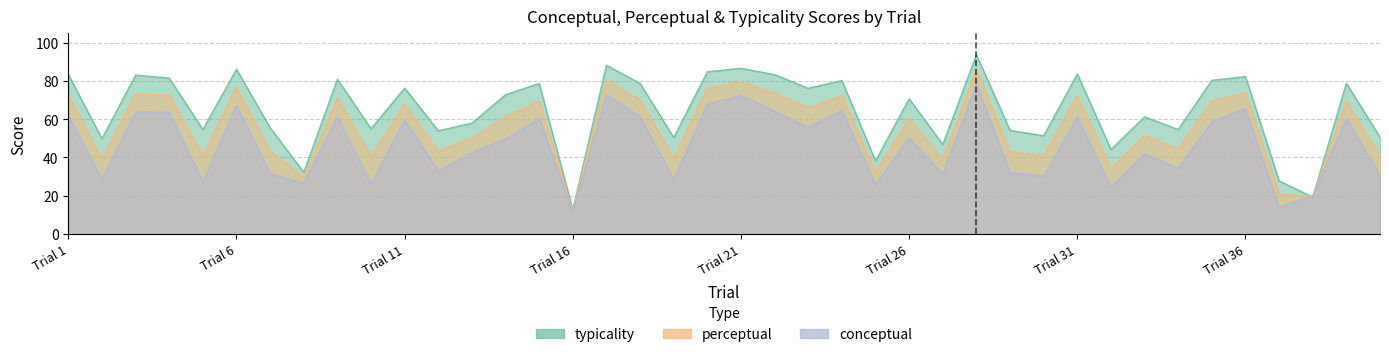

In typicality, how many points are lower than both neighbors (excluding endpoints)?

14